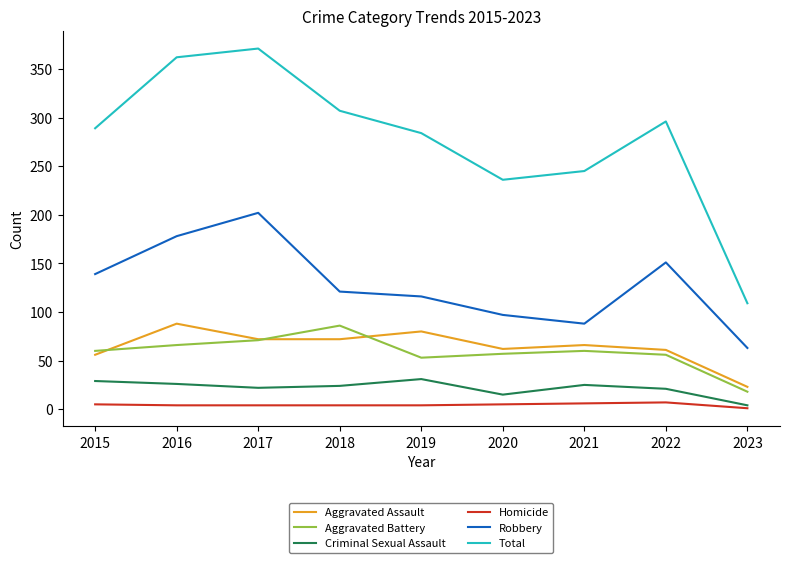

True or false: Criminal Sexual Assault and Total intersect in this chart.

False